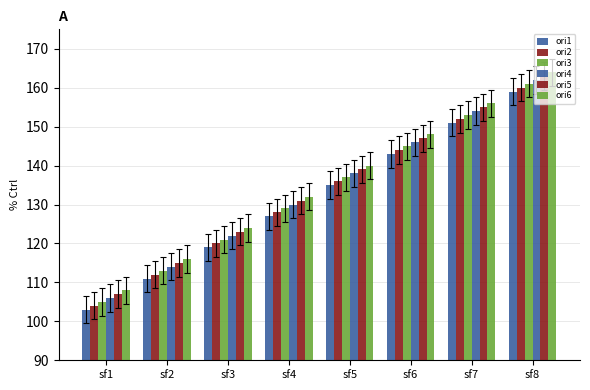

What is the difference between the maximum and minimum values in the ori4 series?

56